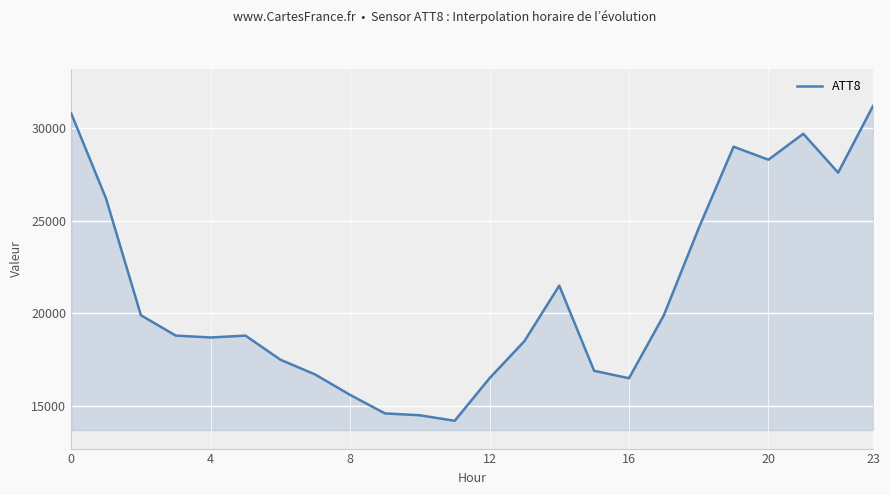

What is the difference between the maximum and minimum values?

17000